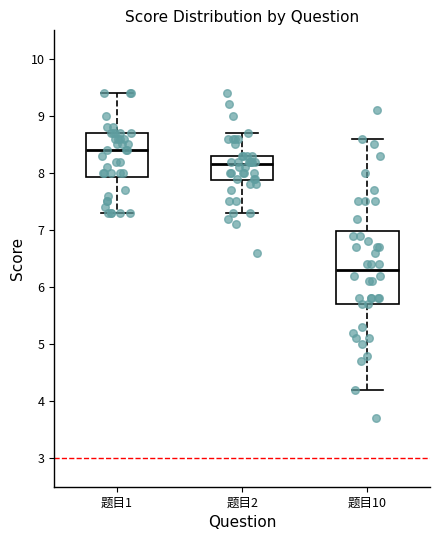

Comparing the boxes themselves (not the whiskers), which one is the tallest?

题目10